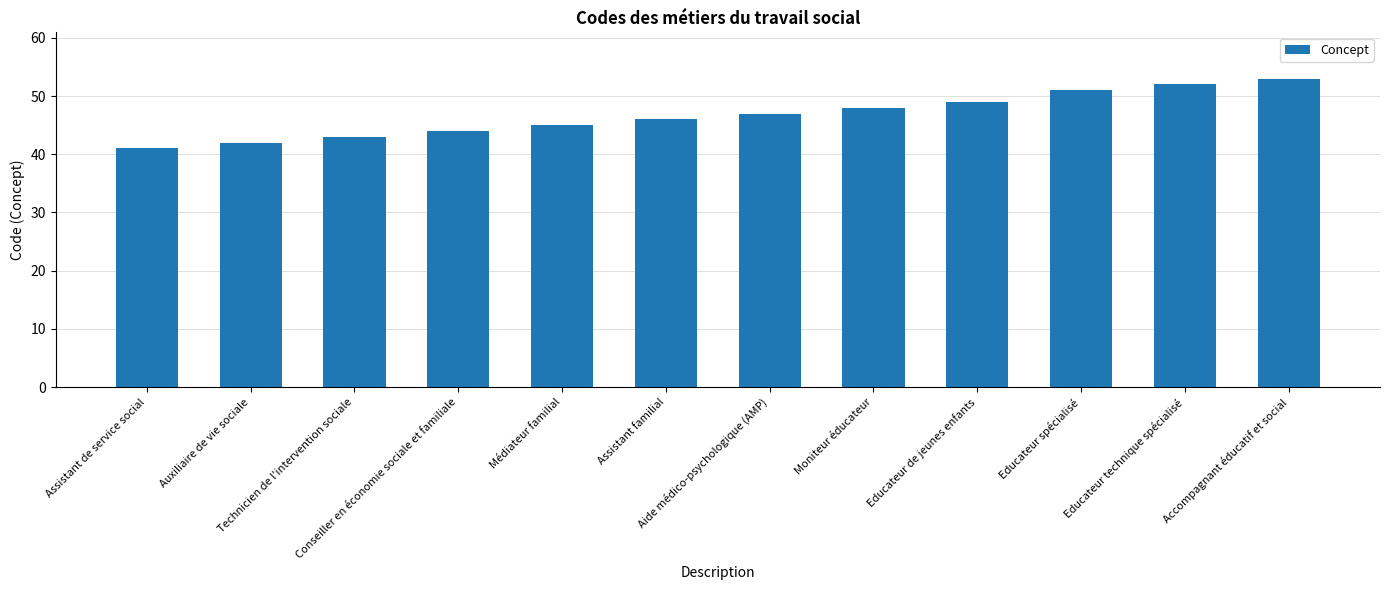

Which has a higher value, Moniteur éducateur or Auxiliaire de vie sociale?

Moniteur éducateur